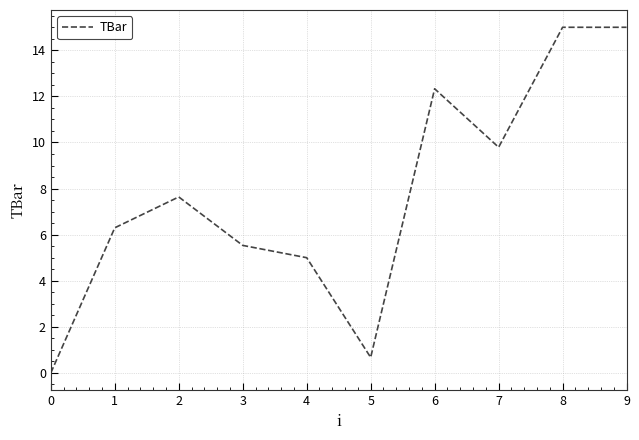

What is the approximate value at 9?

15.0